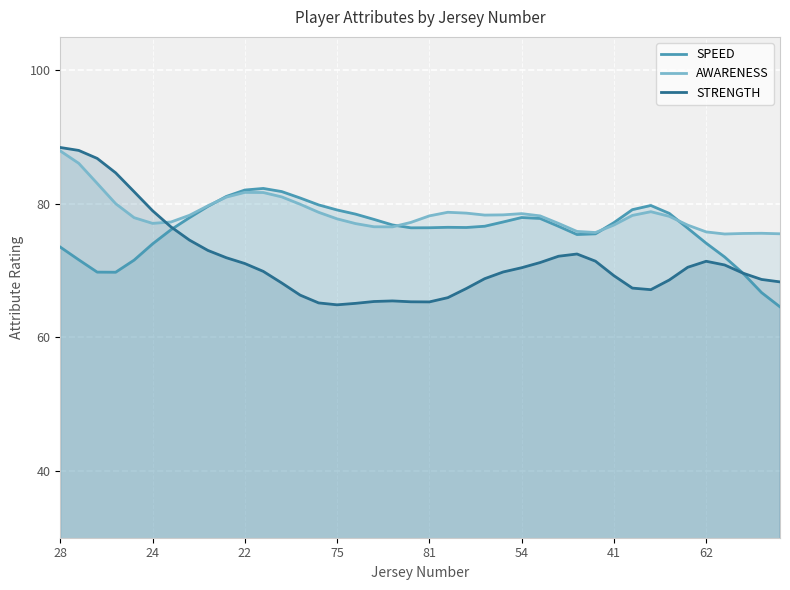

How many values in the STRENGTH series exceed 69?

23